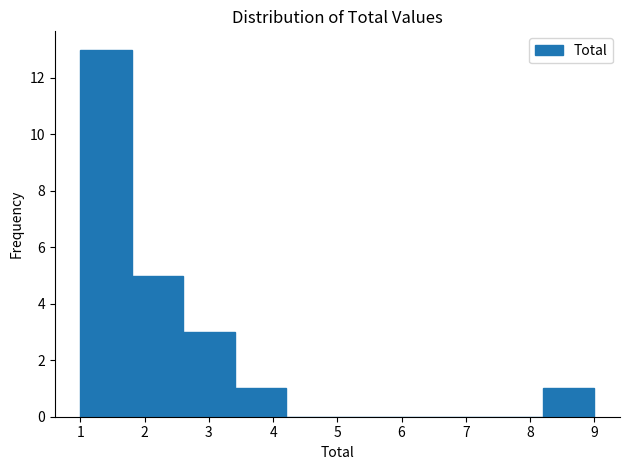

Over which range of the x-axis is the bar tallest?

1.0 to 1.8